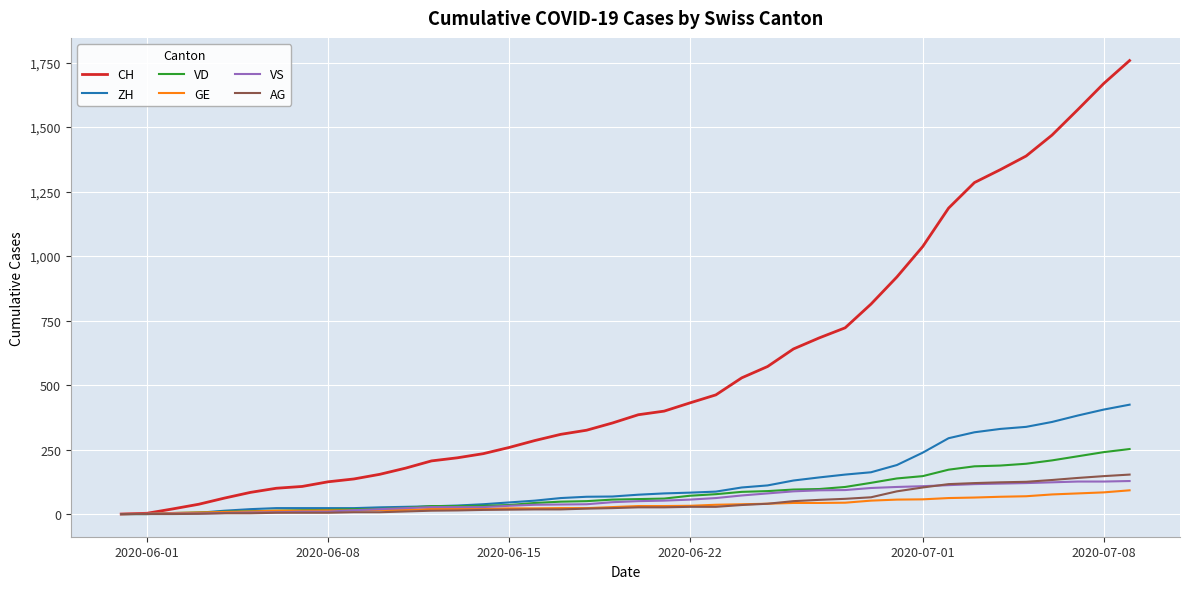

What is the sum of all GE values?

1389